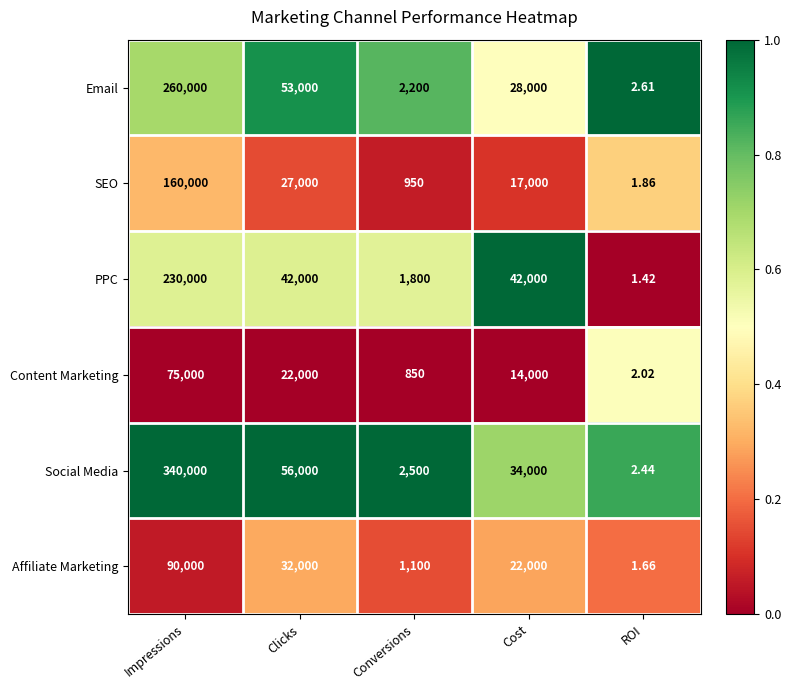

What is the difference between the highest and lowest values at Clicks?

34000.0